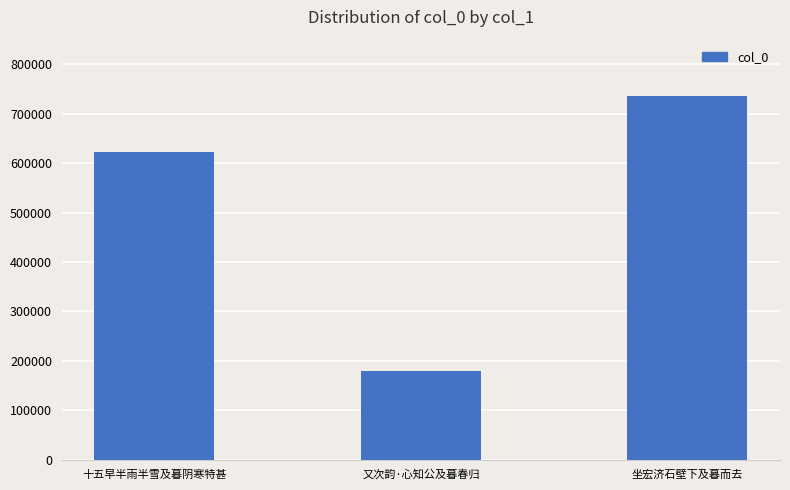

Which has a higher value, 十五早半雨半雪及暮阴寒特甚 or 又次韵·心知公及暮春归?

十五早半雨半雪及暮阴寒特甚